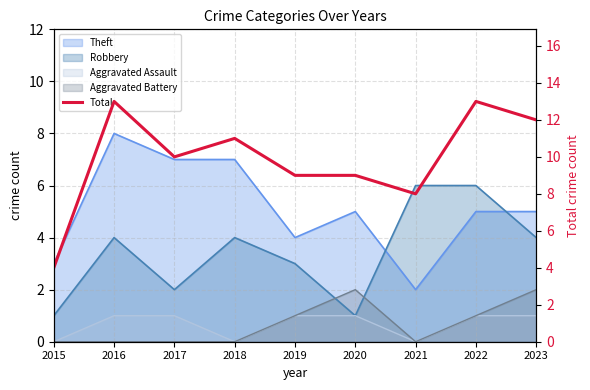

How many lines are shown in the chart?

1